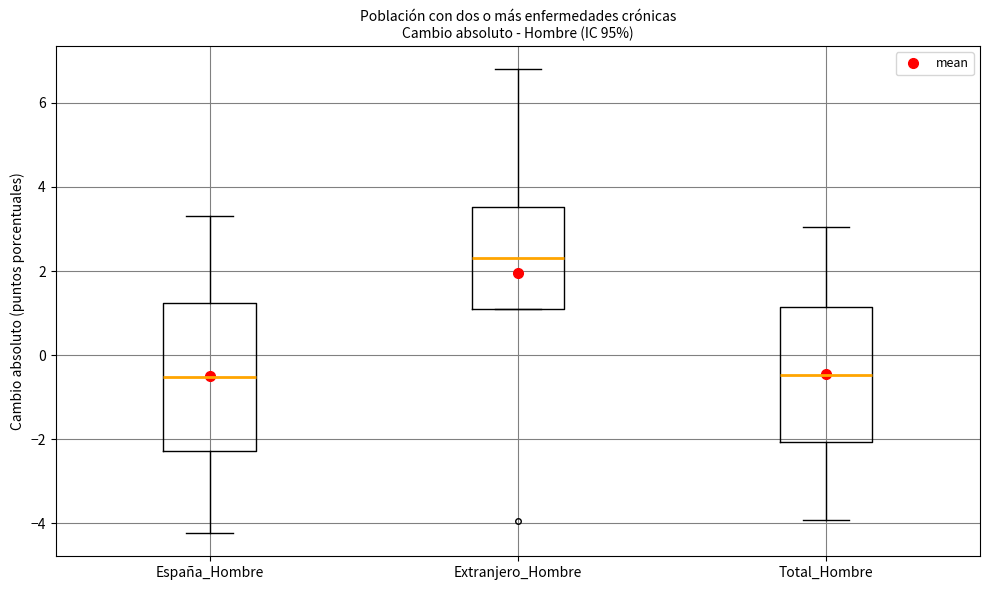

Where does the median line of the box for España_Hombre sit on the y-axis? The values are not printed on the chart, so give them approximately, as read against the axis.

-0.6